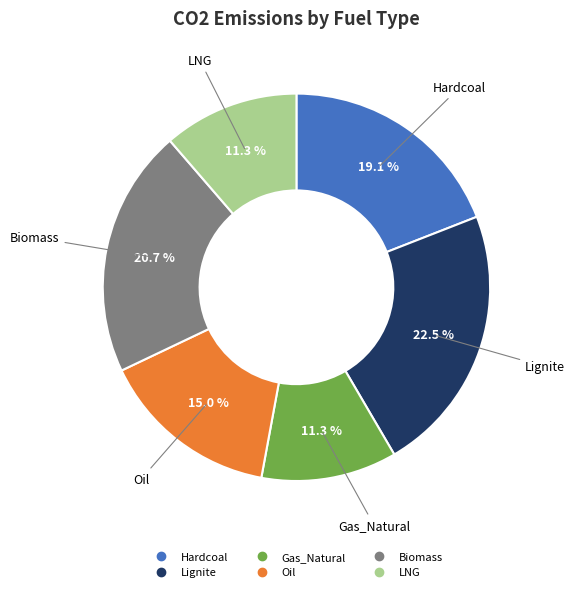

To the nearest percent, what percentage of the pie is Hardcoal?

19%